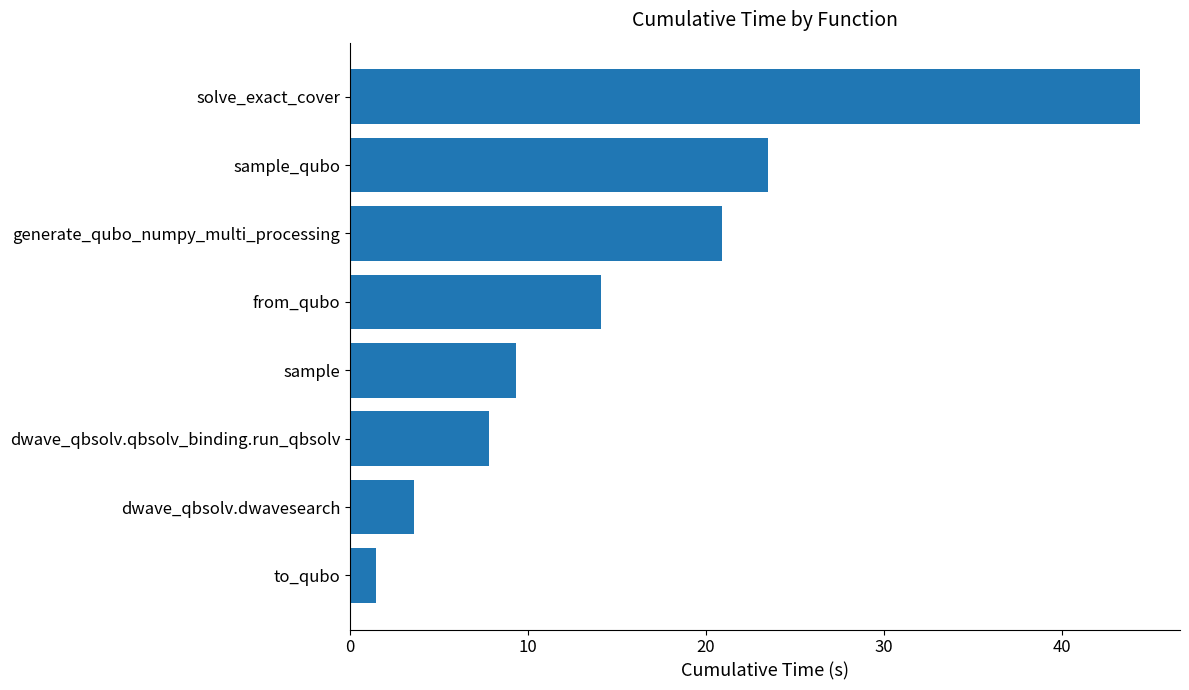

What value does the data have at from_qubo?

14.1